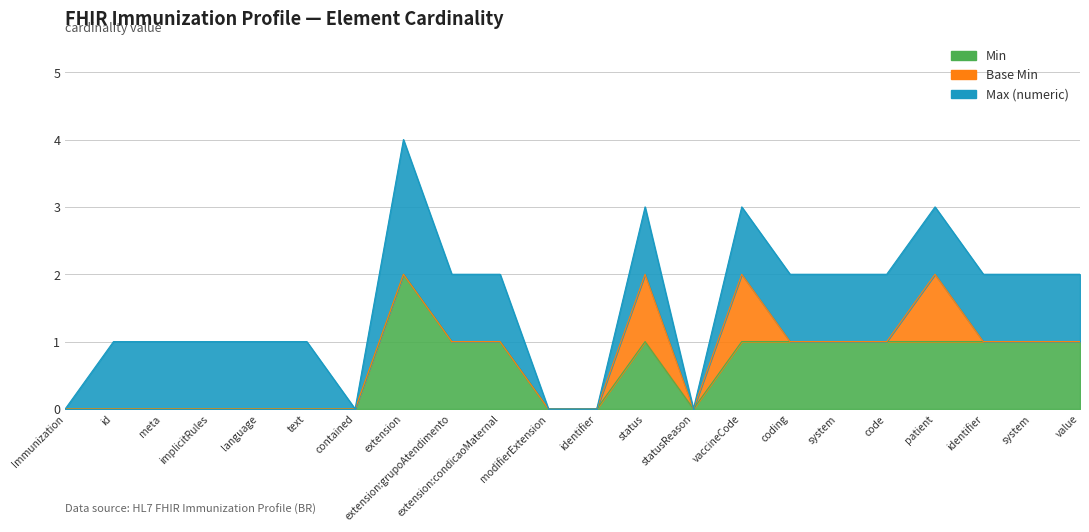

How many Max (numeric) values are between 1 and 2?

17